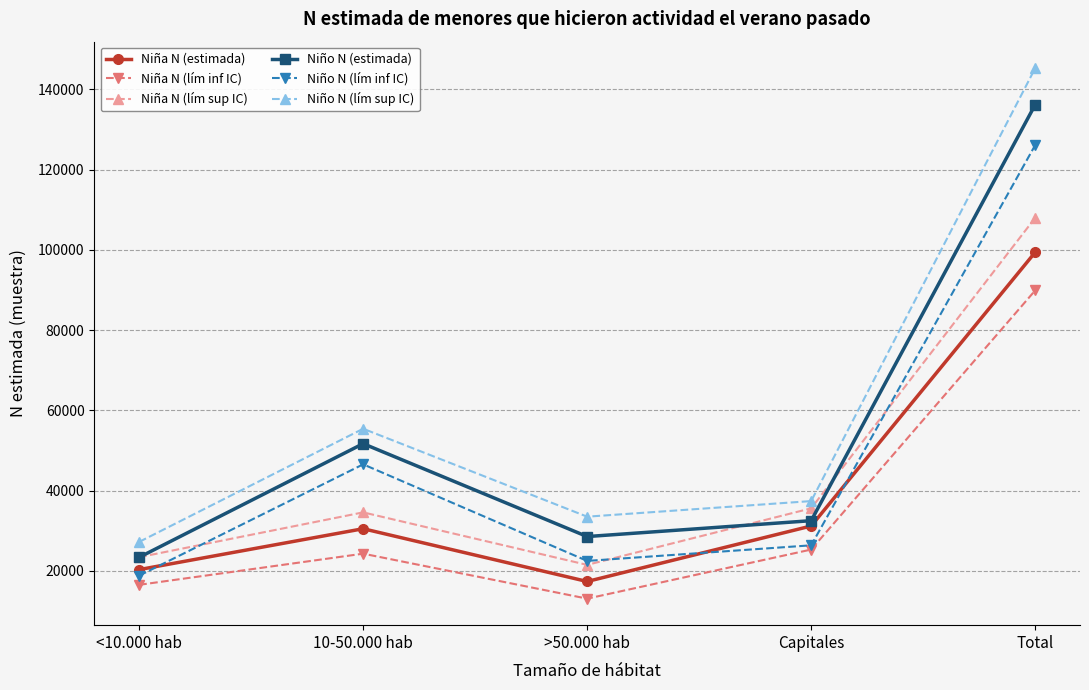

What is the average value of the Niño N (lím inf IC) series?

48067